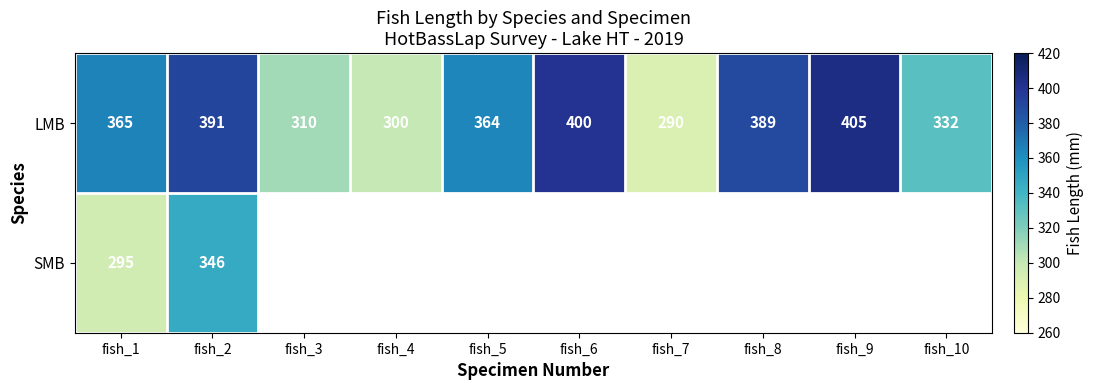

What is the smallest value displayed?

290.0